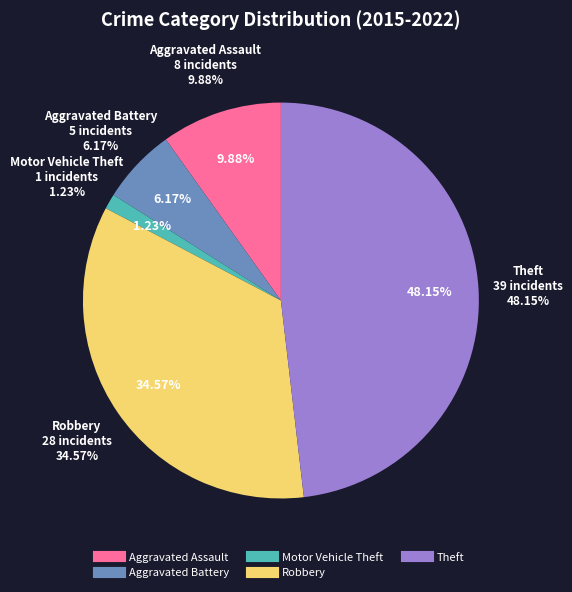

What is the smallest slice in the pie chart?

Motor Vehicle Theft